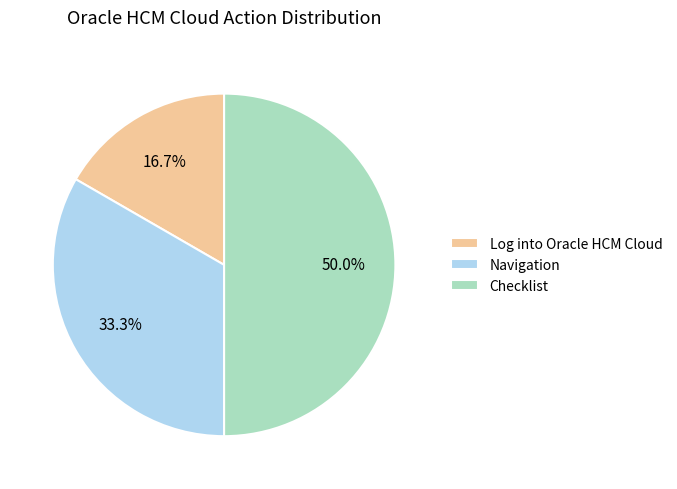

Does Log into Oracle HCM Cloud account for over 50% of the chart?

No